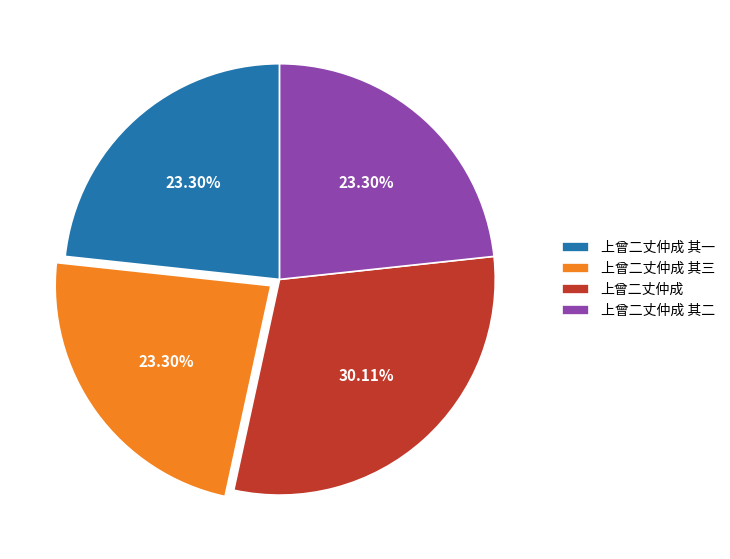

Approximately how many times larger is the value at 上曾二丈仲成 其三 compared to 上曾二丈仲成 其一?

1.0